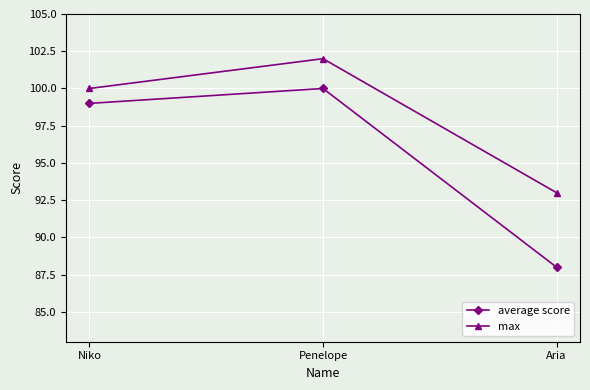

How many categories are shown in the chart?

3